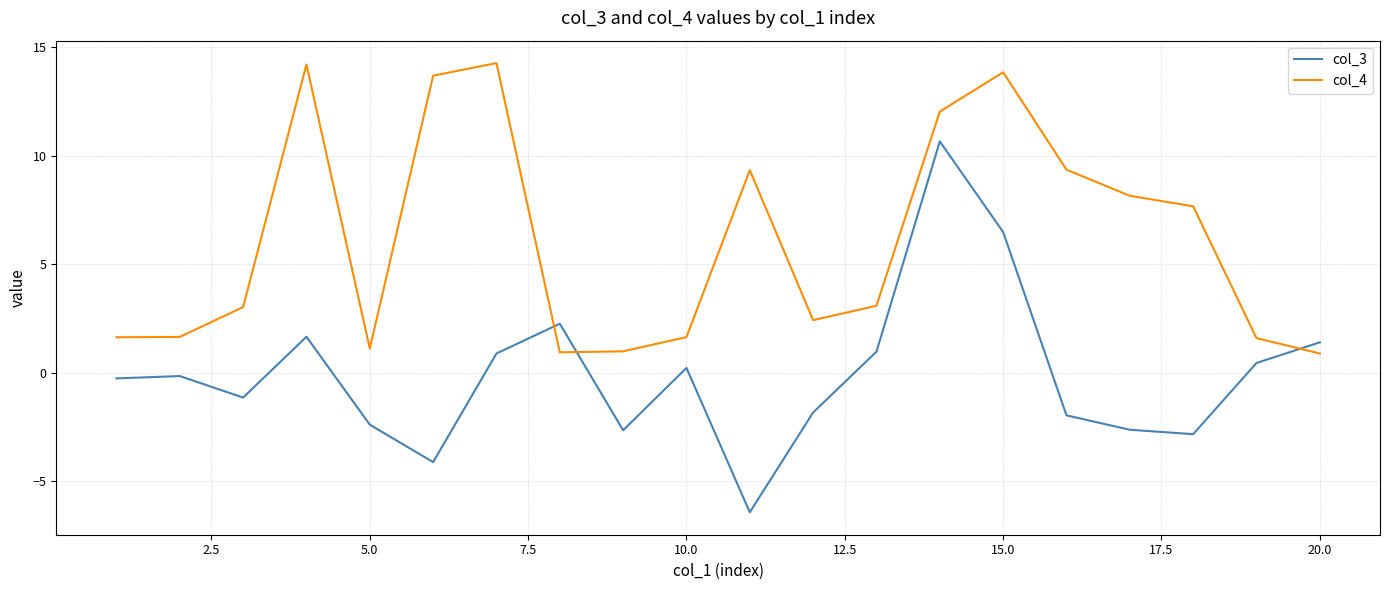

Which series has the widest spread of values?

col_3